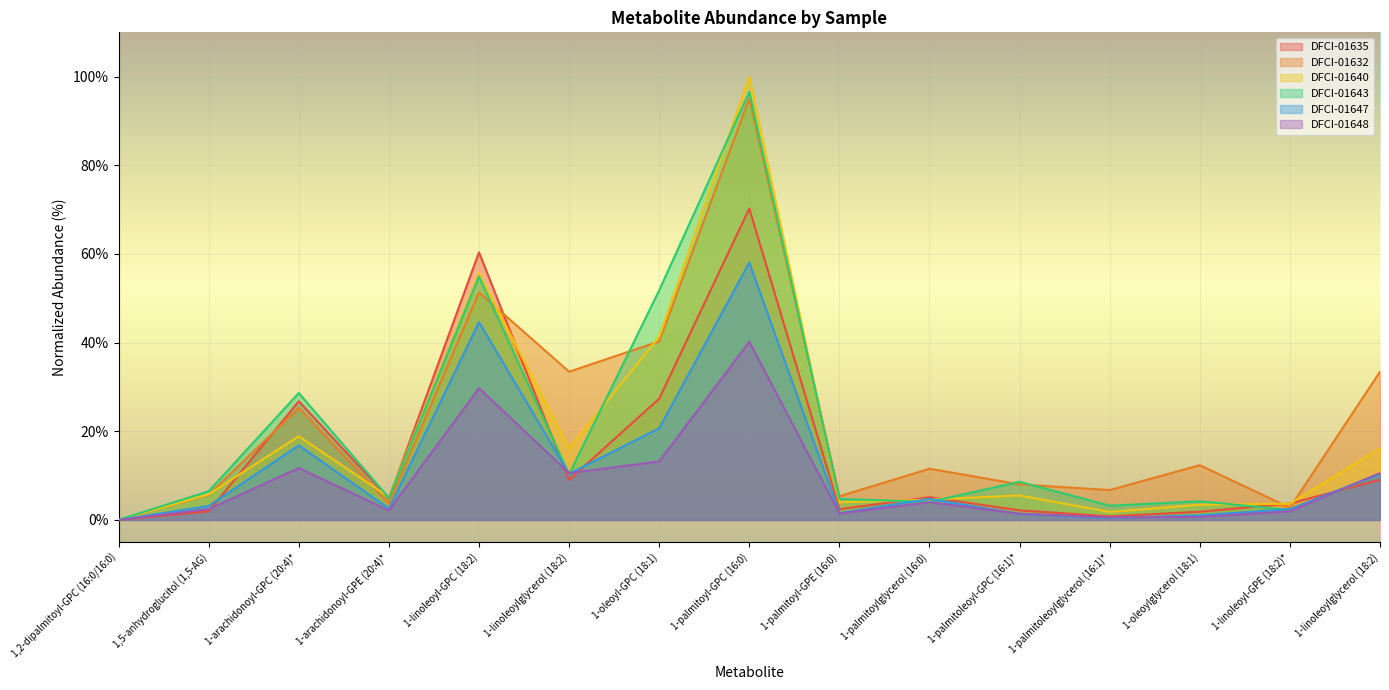

What is the label of the 5th point from the left?

1-linoleoyl-GPC (18:2)